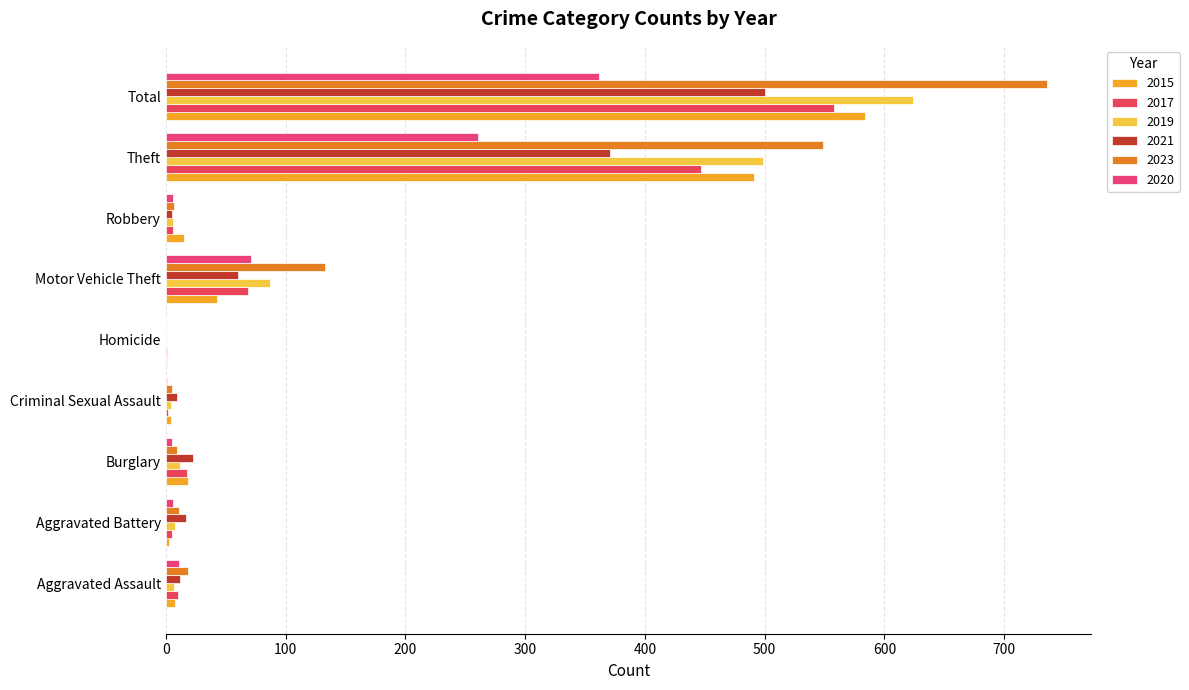

What is the sum of all 2019 values?

1247